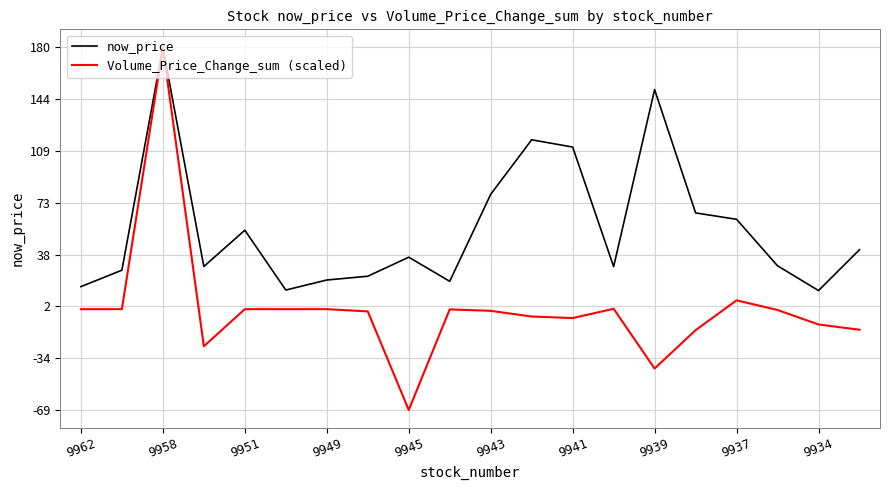

What is the minimum value shown in the chart?

-69.3